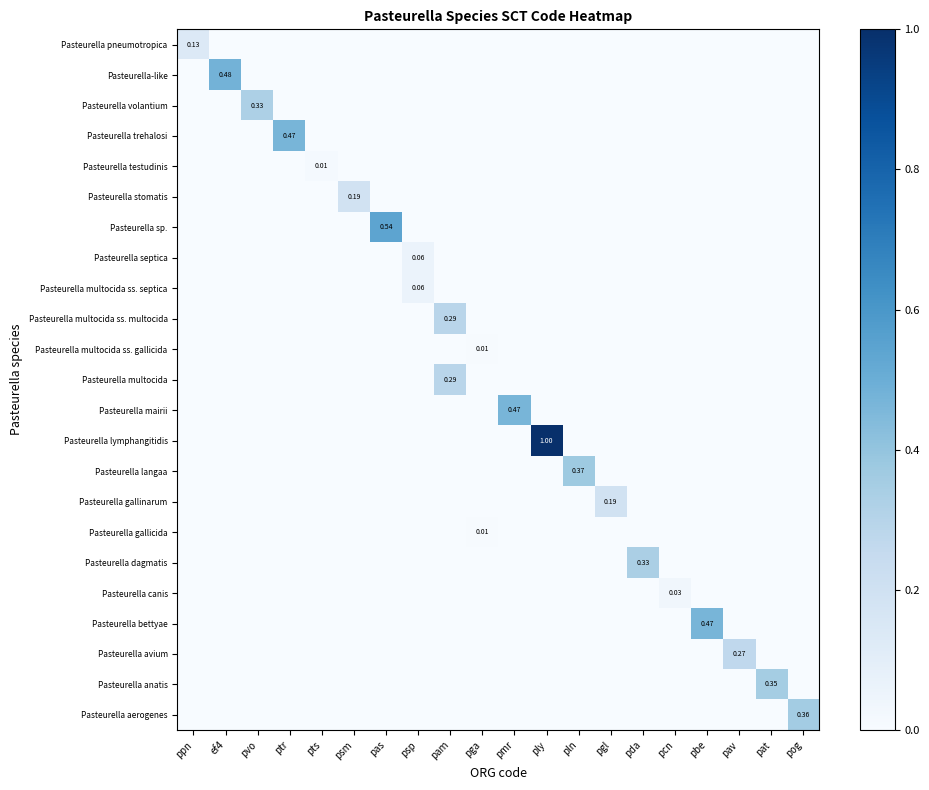

At which category is the sum across all series the highest?

ply